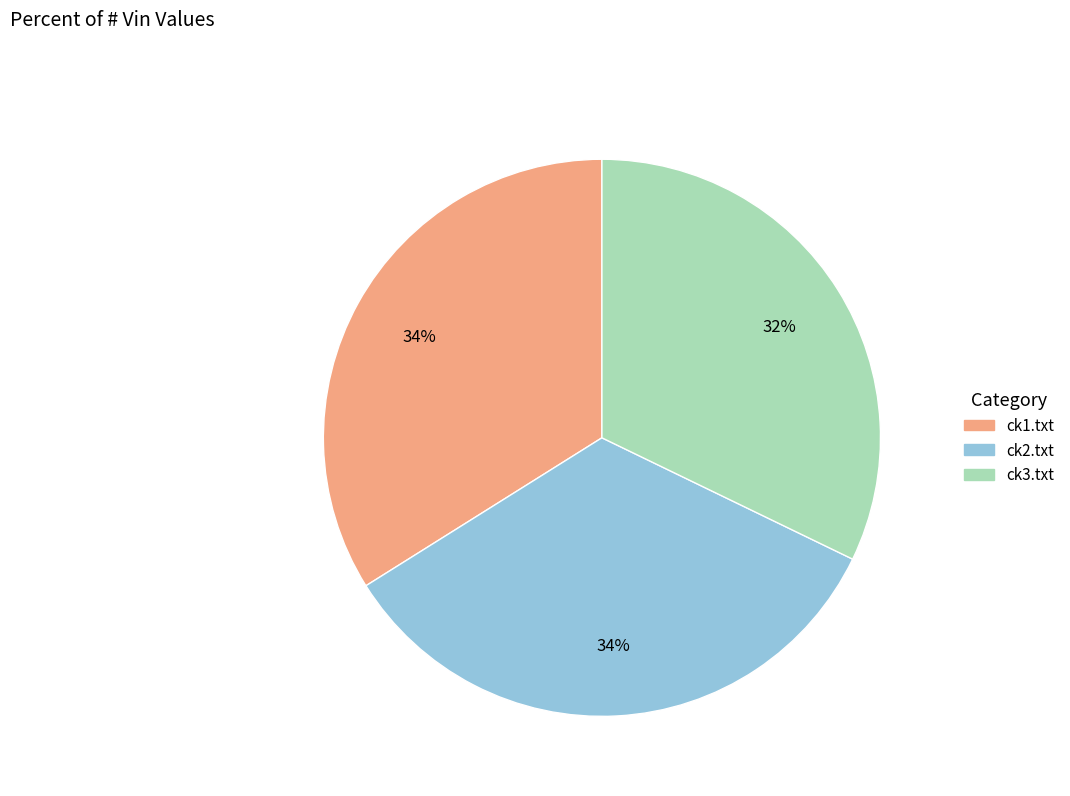

How many slices are in this pie chart?

3